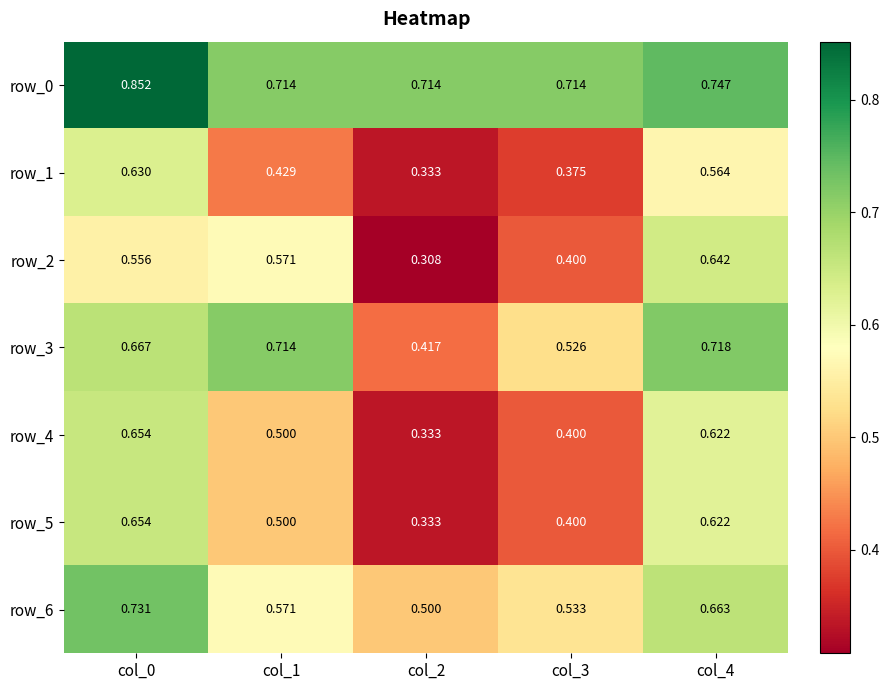

At how many categories does at least one series exceed 0?

5